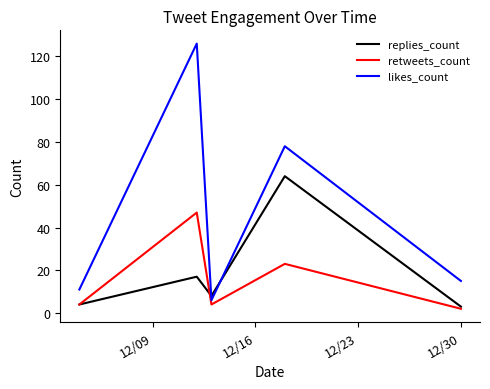

Which series has the largest range (max minus min)?

likes_count